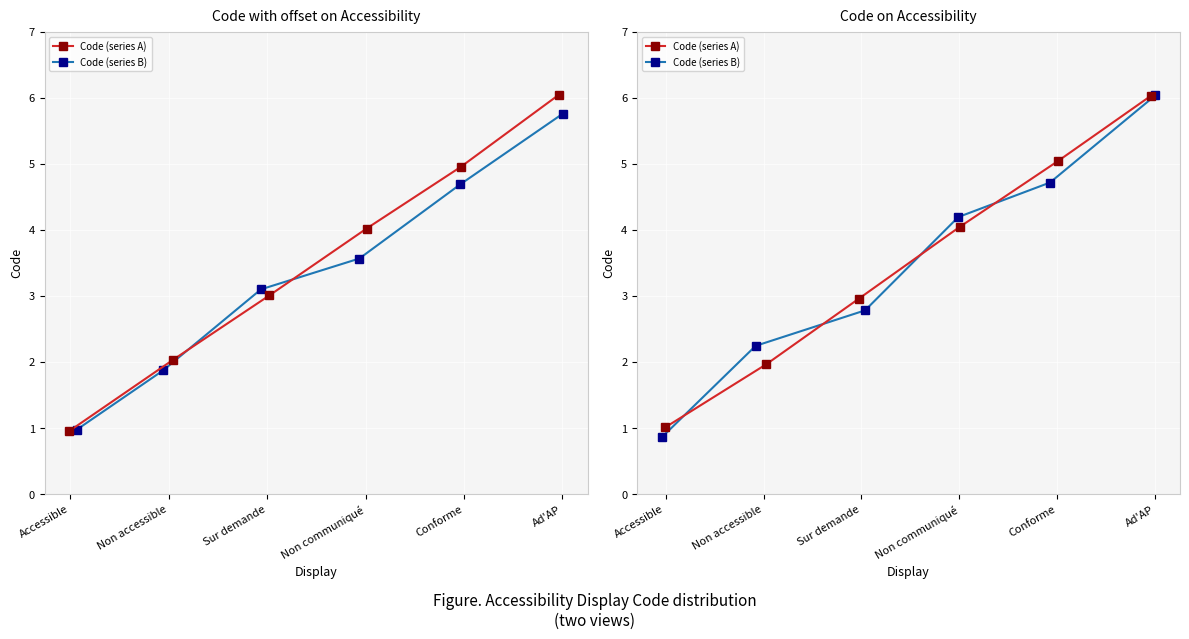

At which label does Code (series B) reach its minimum?

Accessible